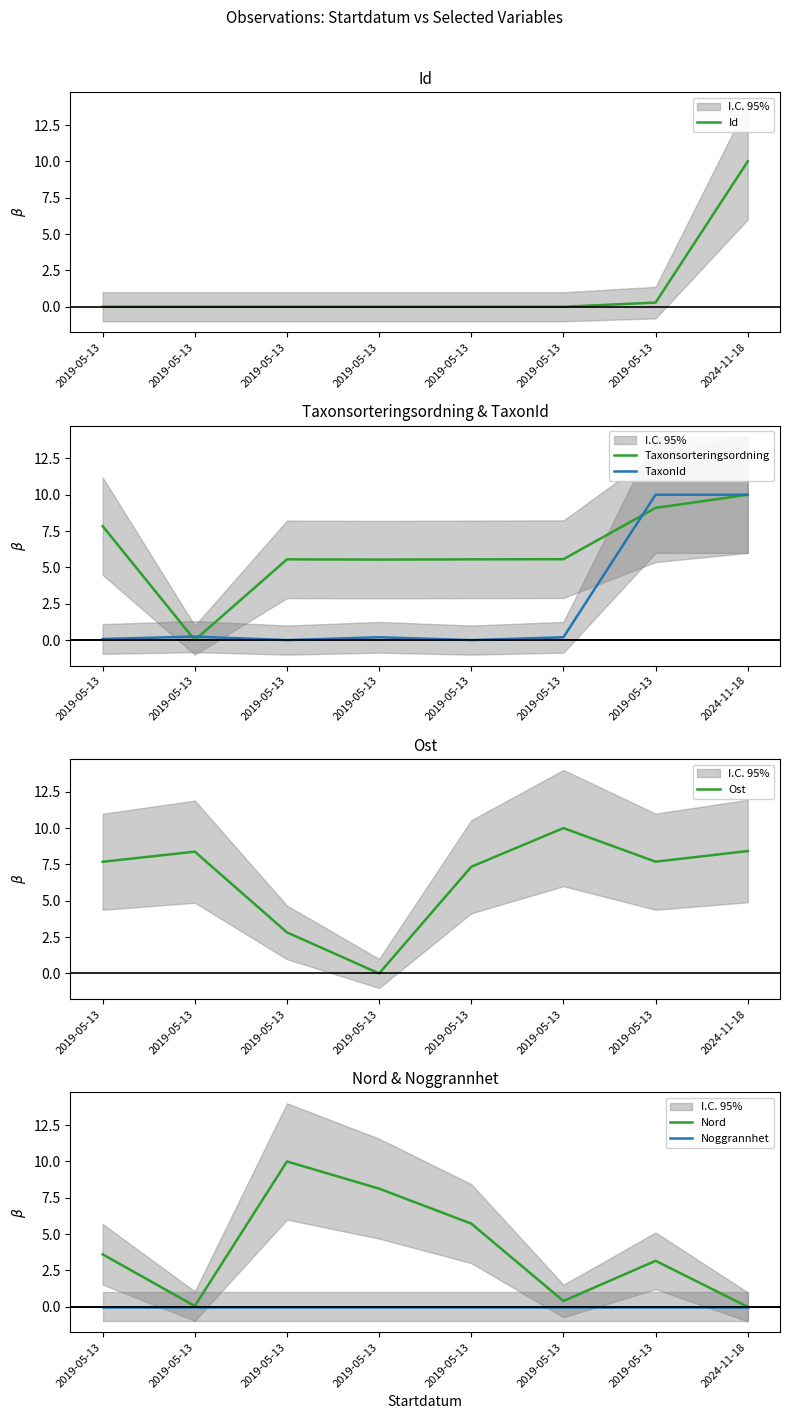

At which category is the sum across all series the highest?

2024-11-18